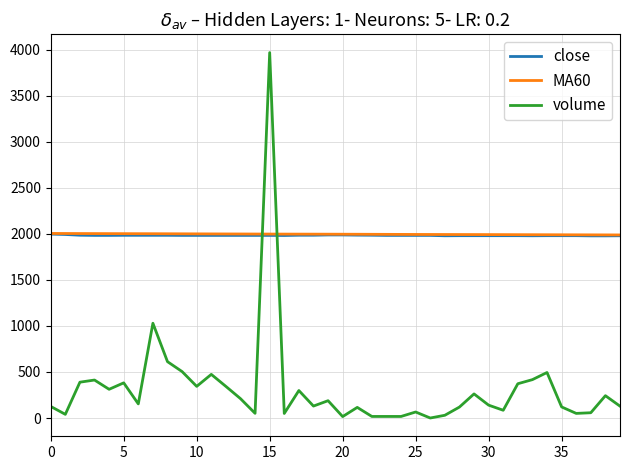

What is the minimum value shown in the chart?

0.3